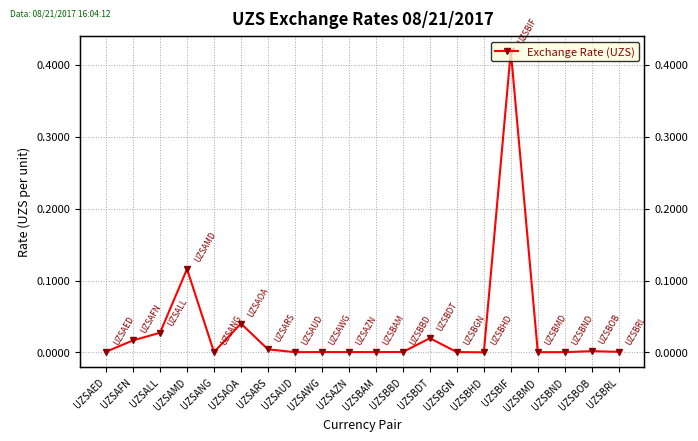

What is the sum of all values?

0.7